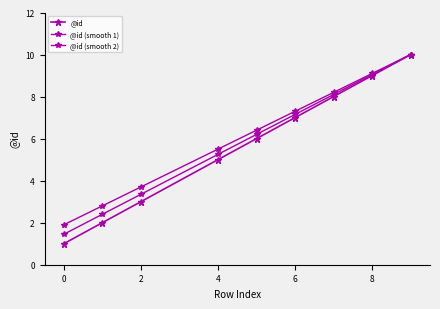

True or false: @id (smooth 1) has more than 2 interior local peaks.

False